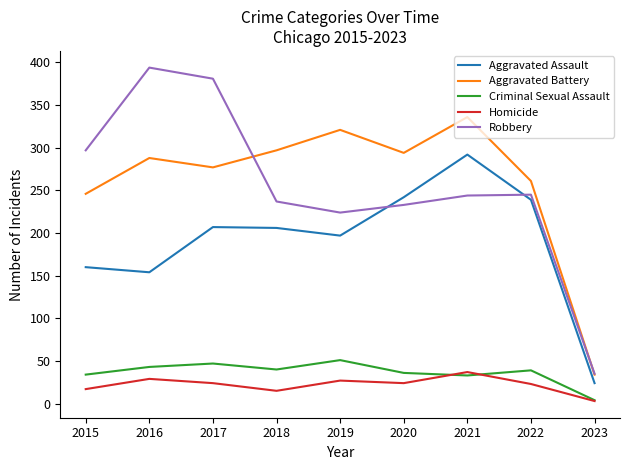

How many lines are shown in the chart?

5